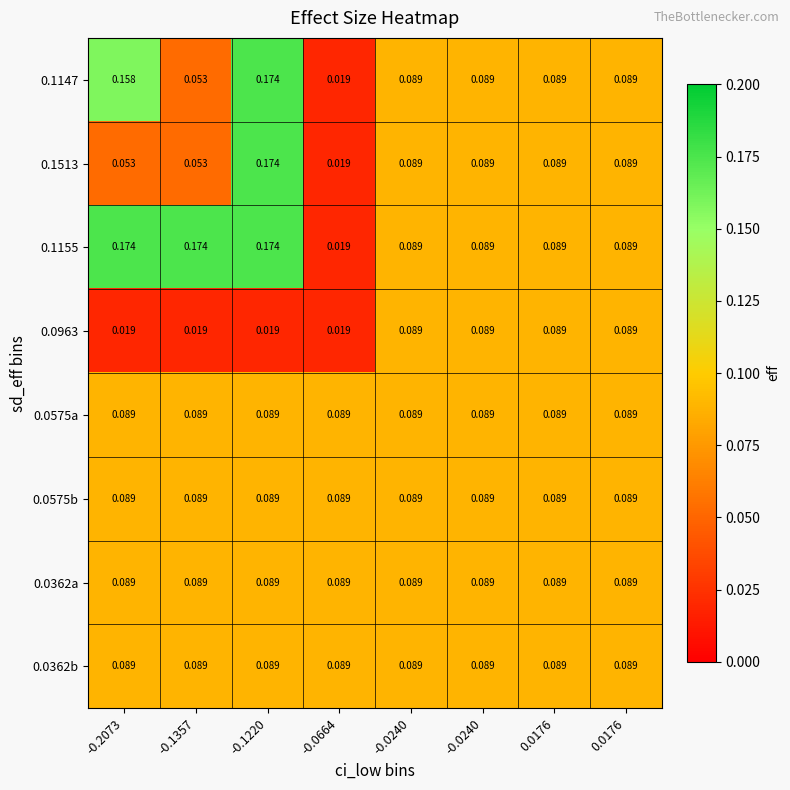

How many data points does each series have?

8